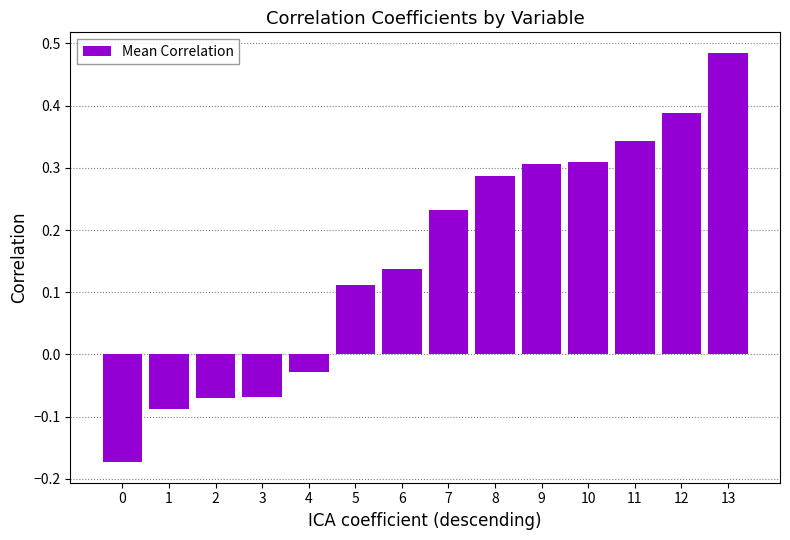

At which label does the data first exceed 0?

5